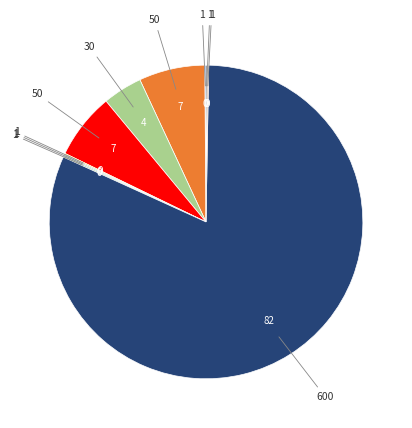

Is there a majority slice in this chart?

Yes